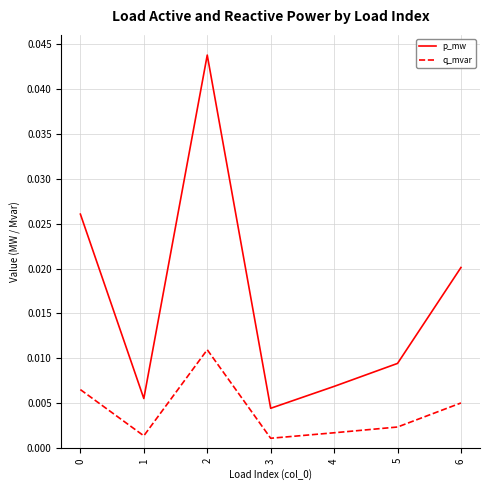

What are all the series names shown in the legend?

p_mw, q_mvar